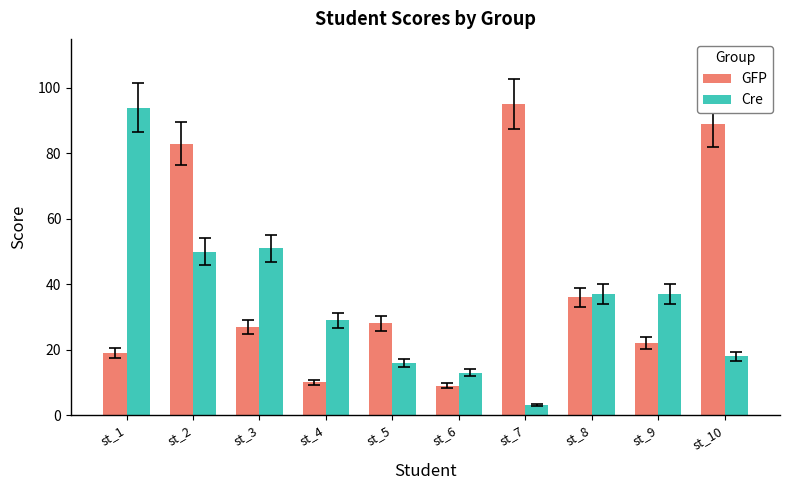

Which series changed the most between st_2 and st_5?

GFP